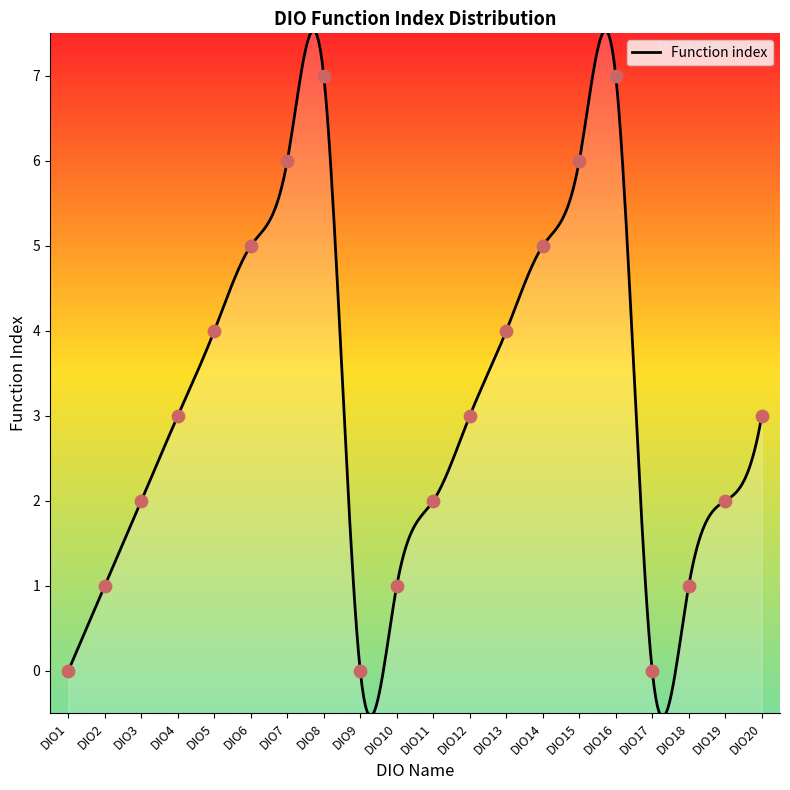

What is the minimum value shown in the chart?

-0.5